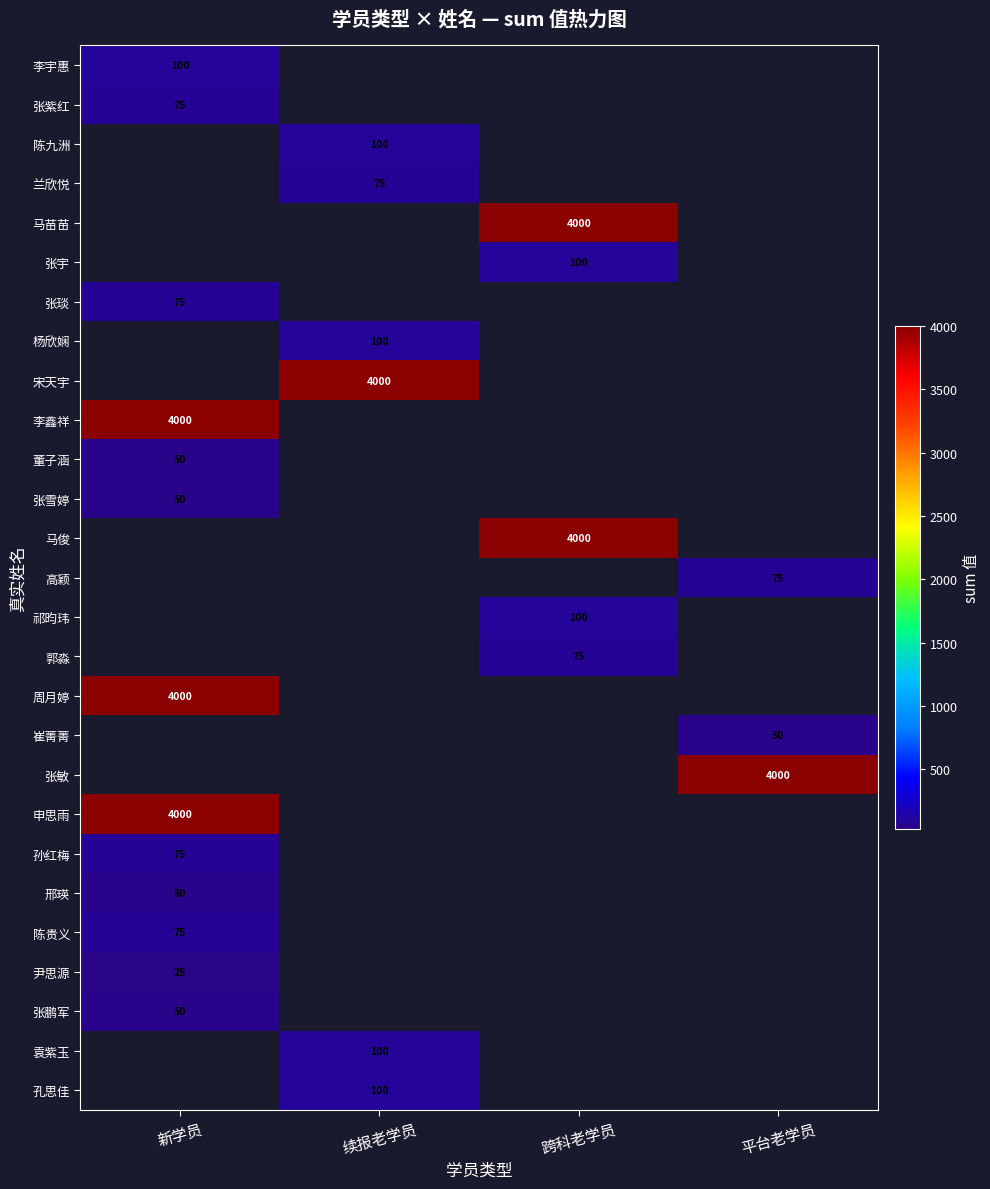

Which category has the highest value in the 董子涵 series?

新学员